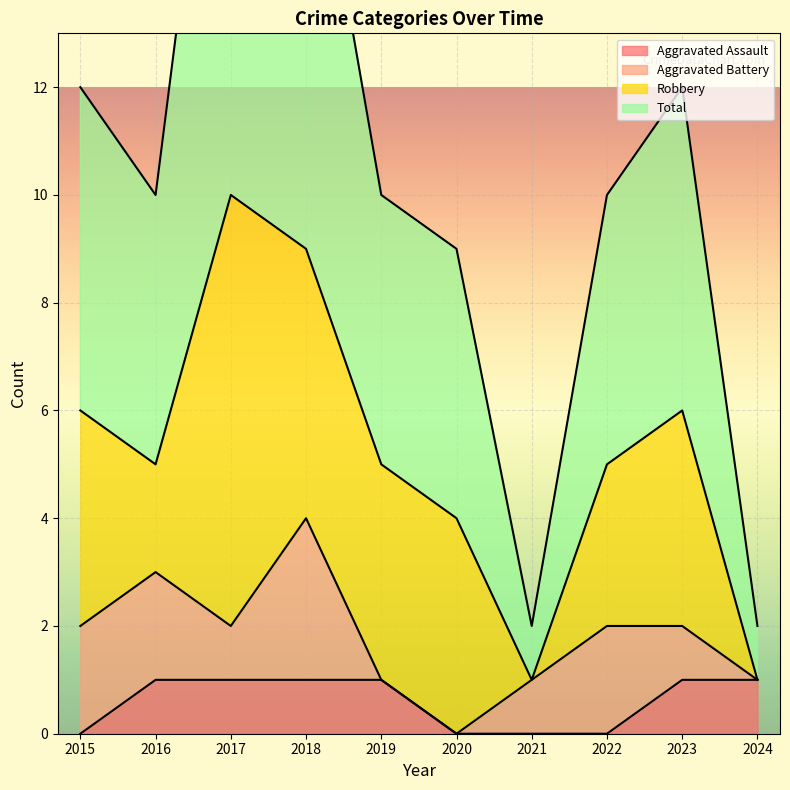

Count the Aggravated Assault values in the range 0 to 1.

10